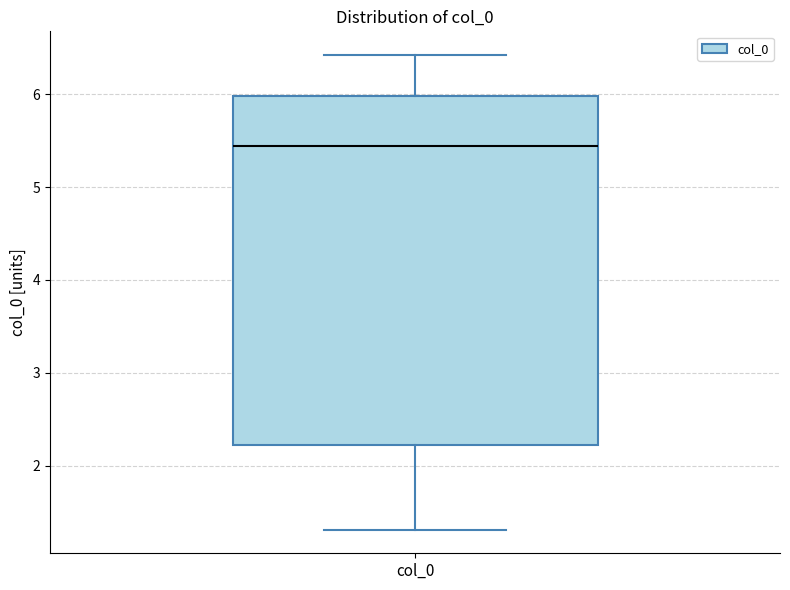

Transcribe this box plot: give where the median line is, the range the box spans, and where the two whiskers end, as read against the y-axis. The values are not printed on the chart, so give them approximately, as read against the axis.

median 5.4, box 2.2 to 6.0, whiskers 1.3 to 6.4